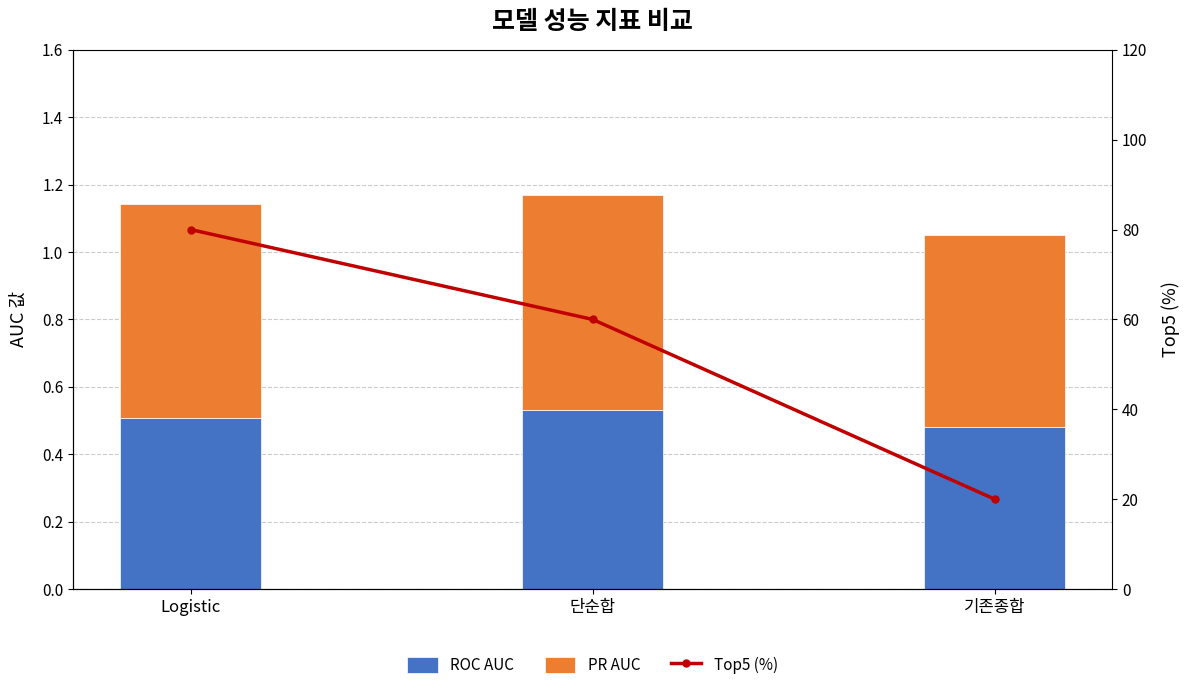

What is the difference between the maximum and second lowest values in the Top5 (%) series?

20.0